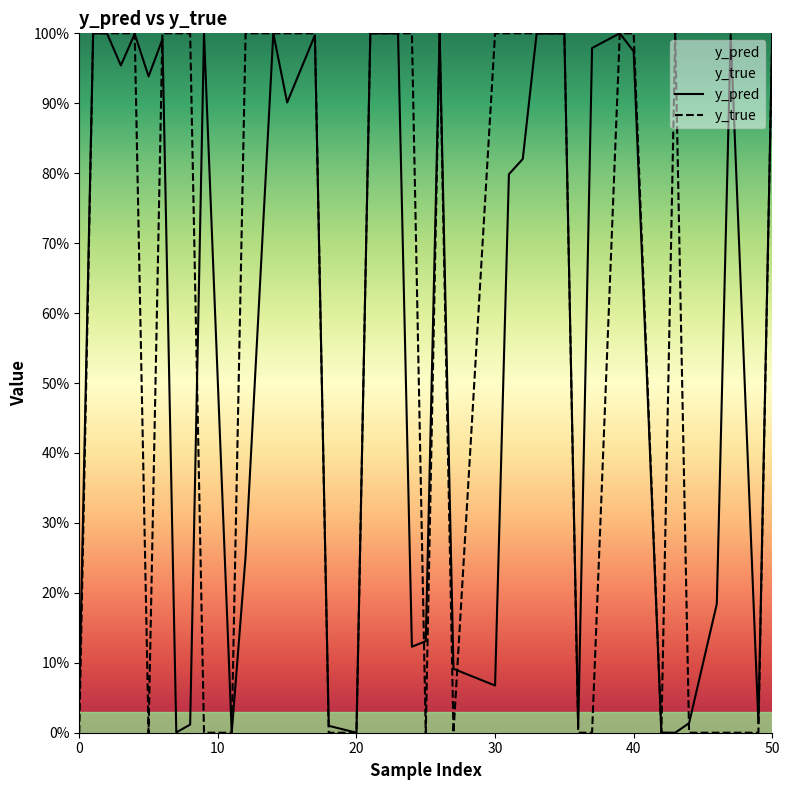

At how many categories does at least one series exceed 0?

40